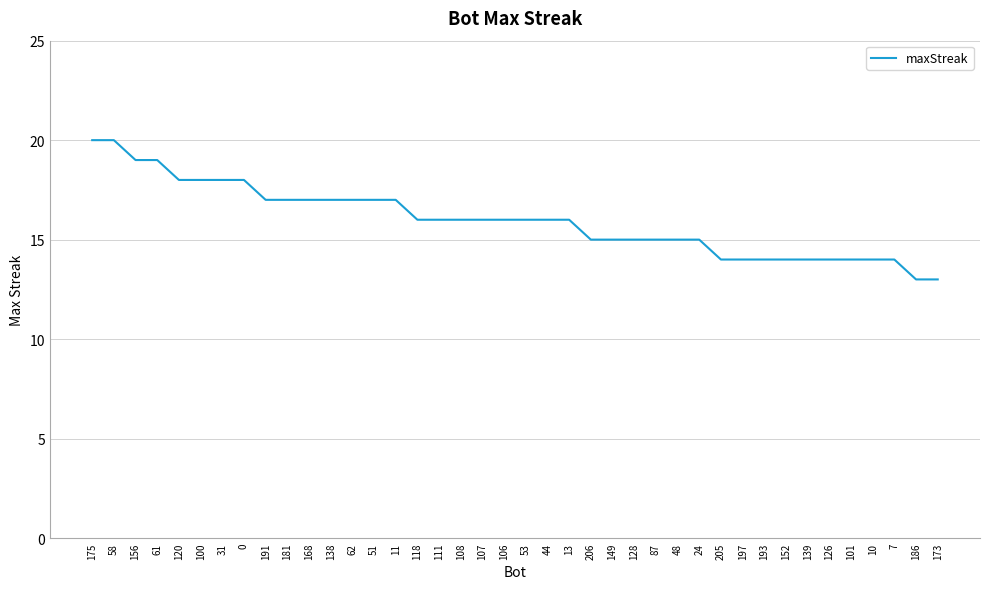

Is it true that the value at 206 is 15?

True